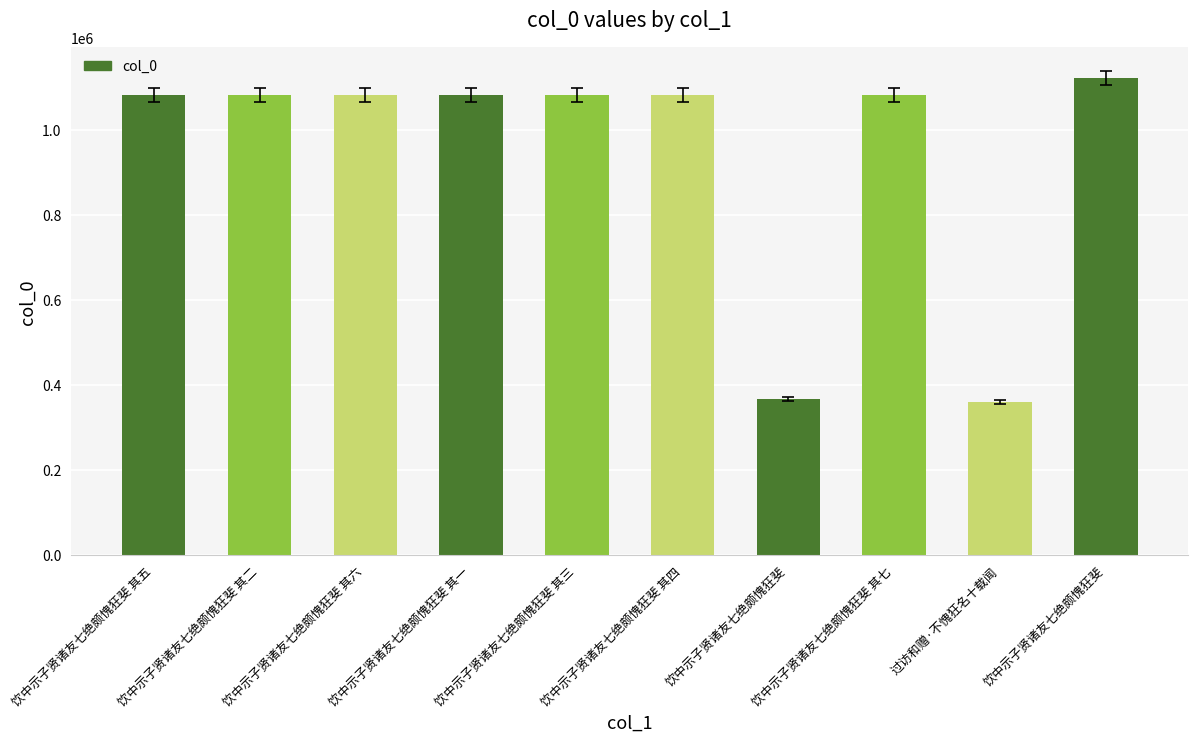

Reading right to left, what are all the values shown in this chart?

1121488	360052	1083093	367183	1083090	1083089	1083087	1083092	1083088	1083091